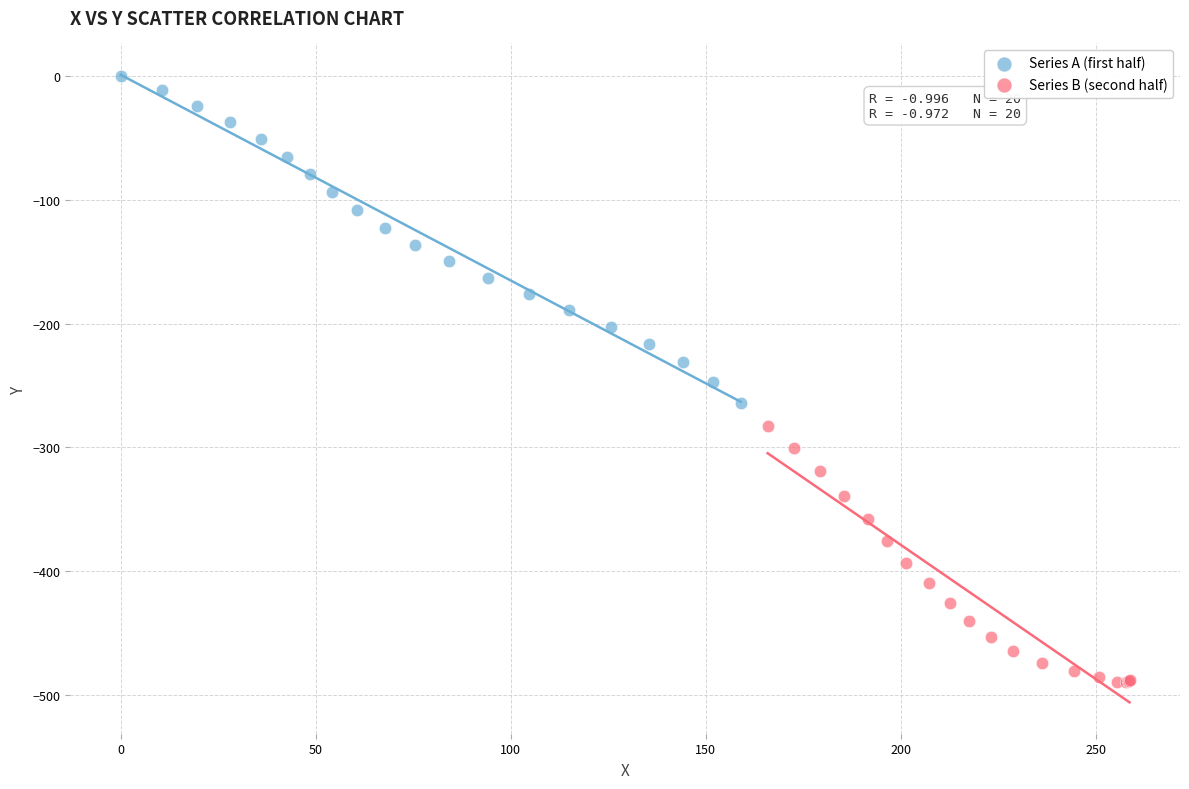

Which series has the largest Y range (max minus min)?

Series A (first half)